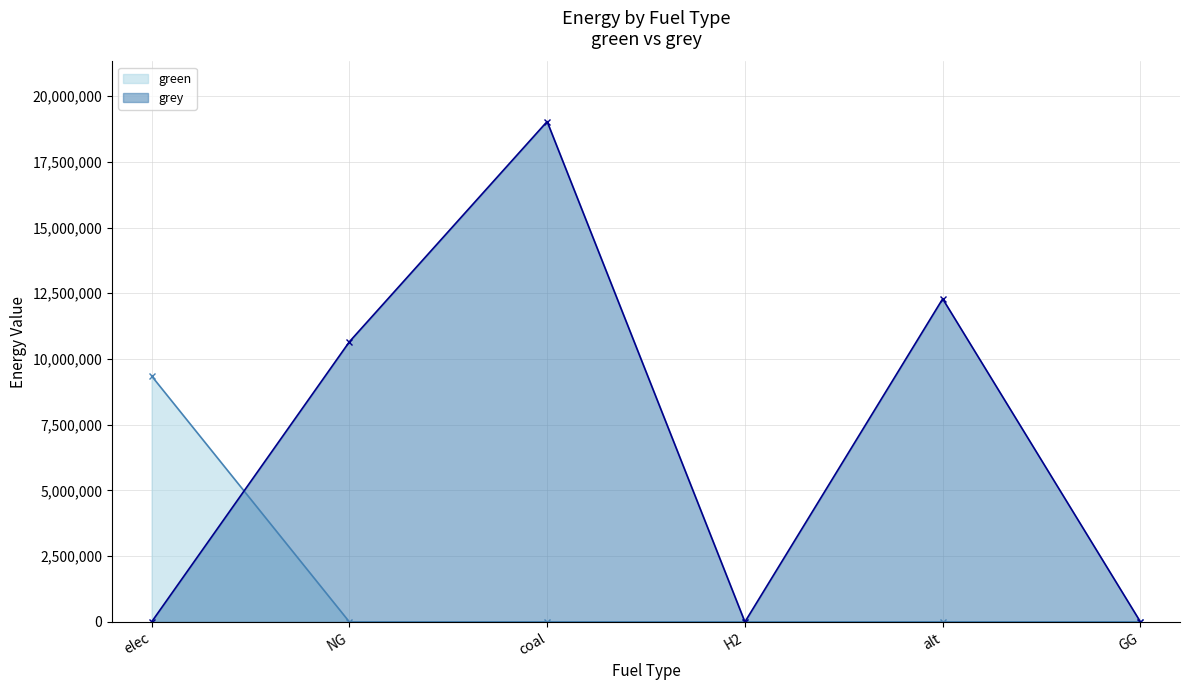

True or false: green and grey intersect in this chart.

True